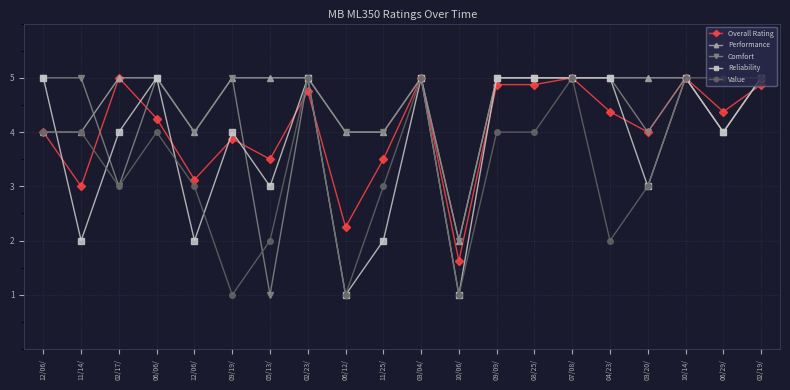

True or false: Comfort has more than 1 interior local peaks.

True